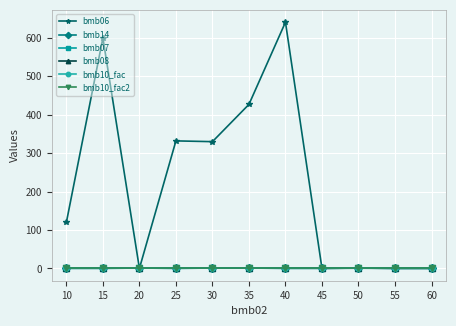

Is this an area chart (filled region under the line)?

No